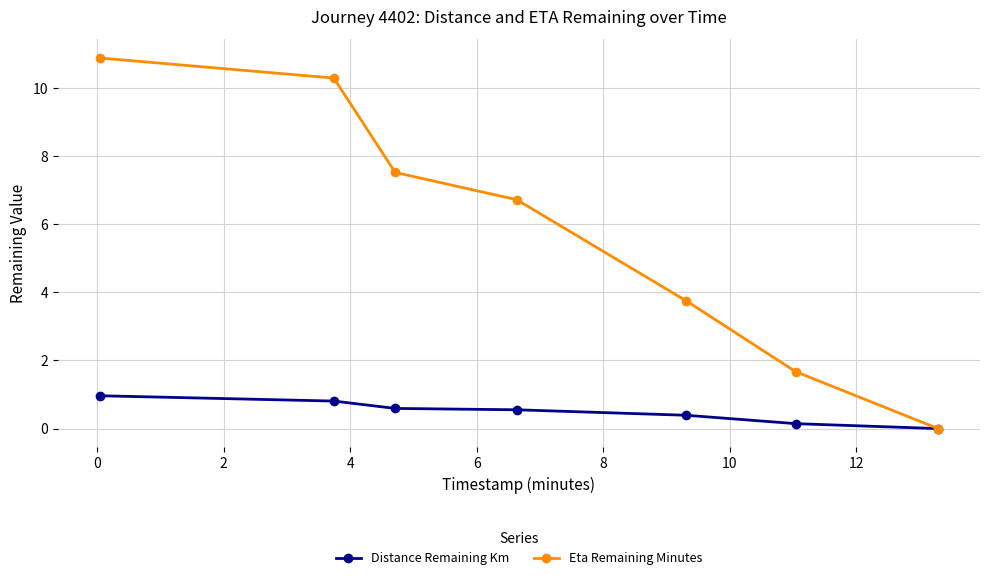

Reading left to right, transcribe all the data shown in this chart.

Distance Remaining Km: 1.0	0.8	0.6	0.6	0.4	0.1	0.0
Eta Remaining Minutes: 10.9	10.3	7.5	6.7	3.8	1.7	0.0